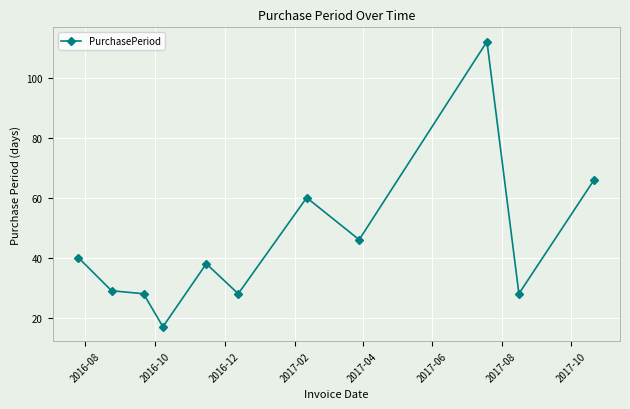

How many lines are shown in the chart?

1